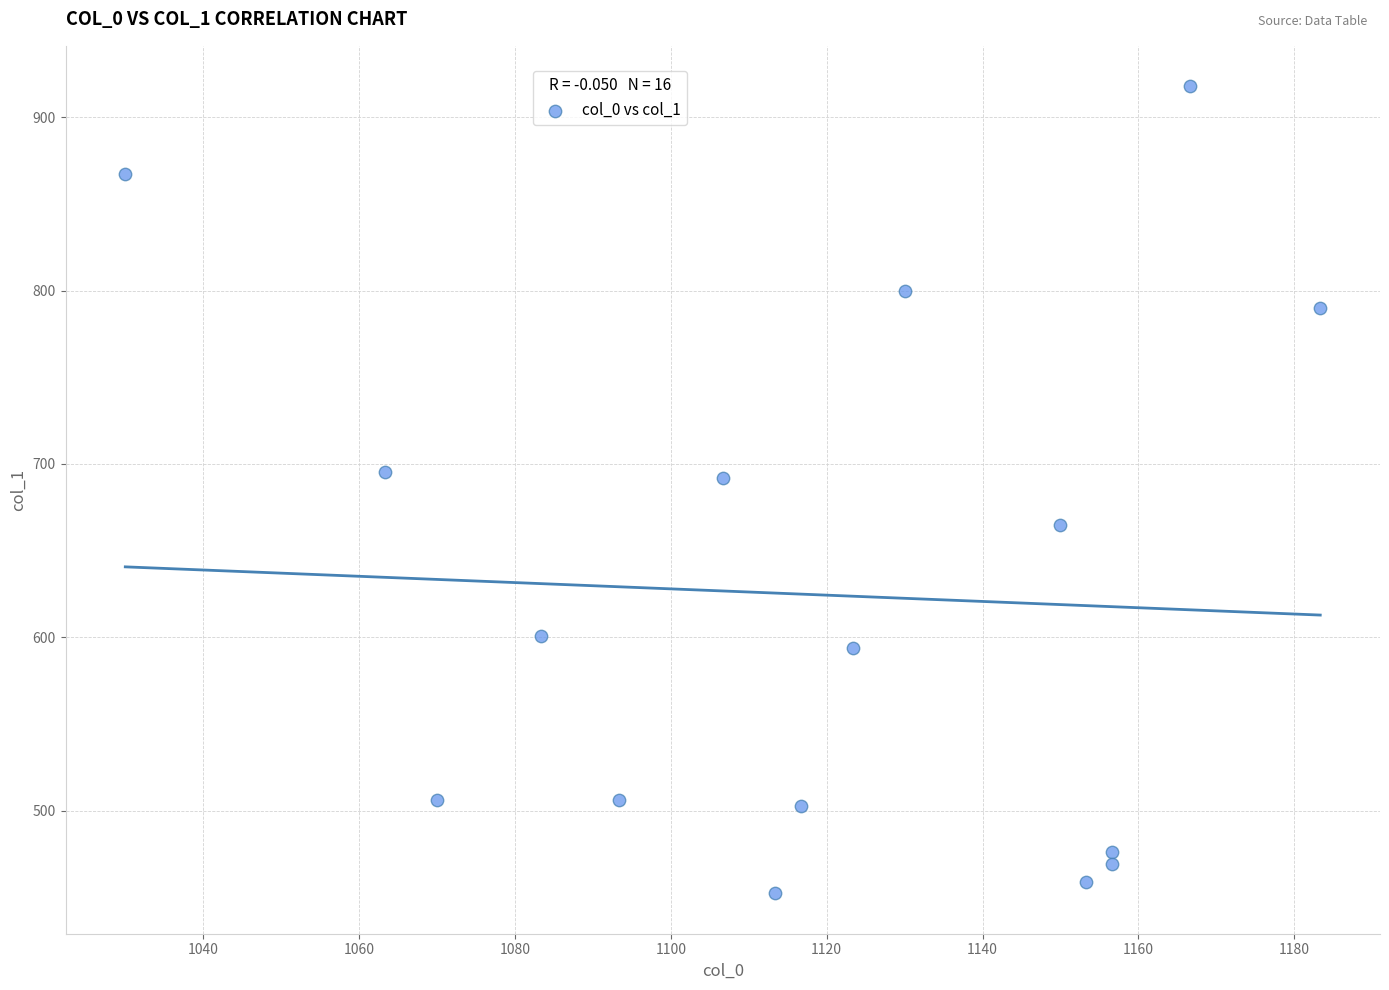

What is the range of X values (max minus min)?

153.3